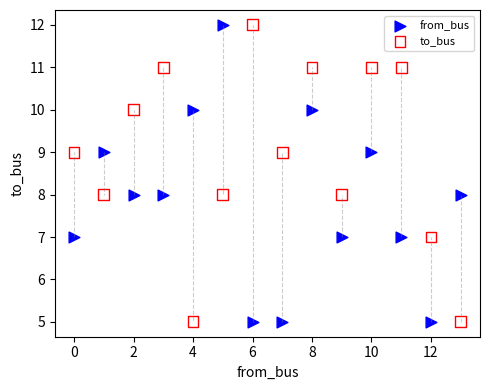

Across all data points, what is the range of Y values (max minus min)?

7